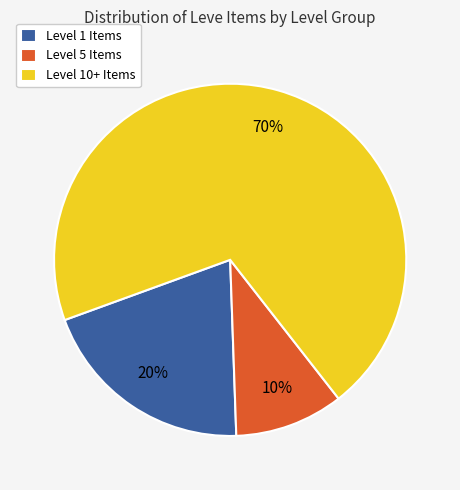

Rank the categories by value from highest to lowest.

Level 10+ Items, Level 1 Items, Level 5 Items